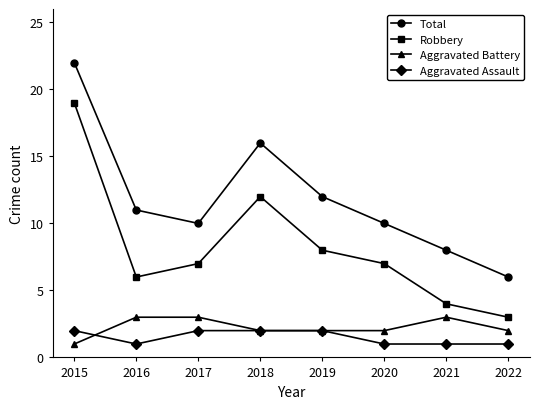

Is it true that Aggravated Battery equals 3 at 2021?

True